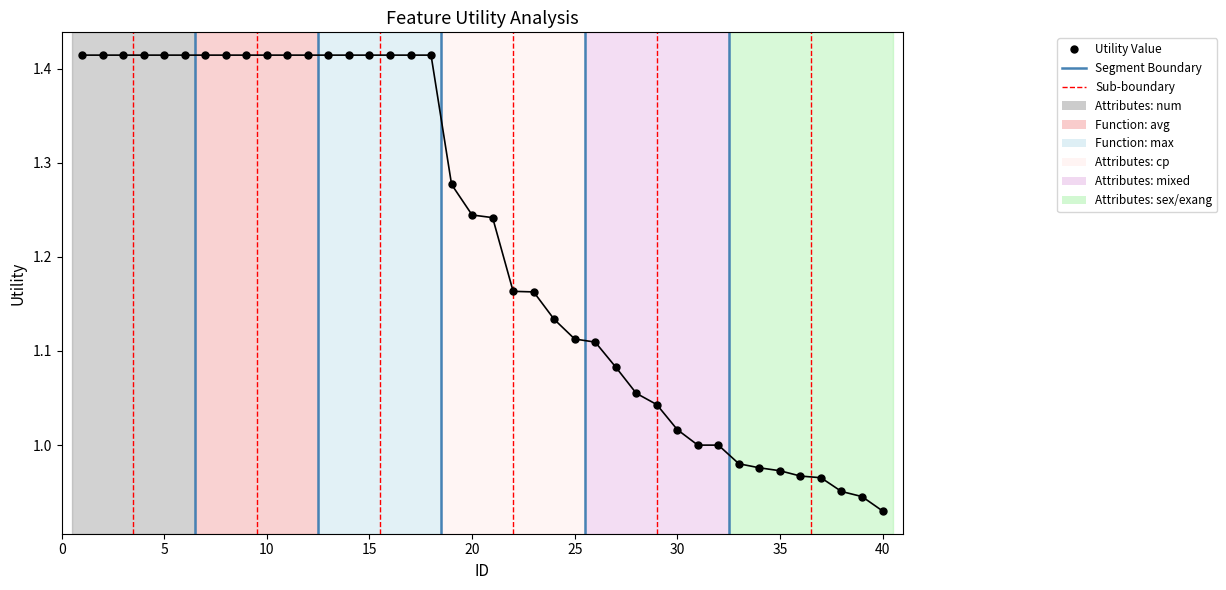

Which has a higher value, 12 or 8?

12